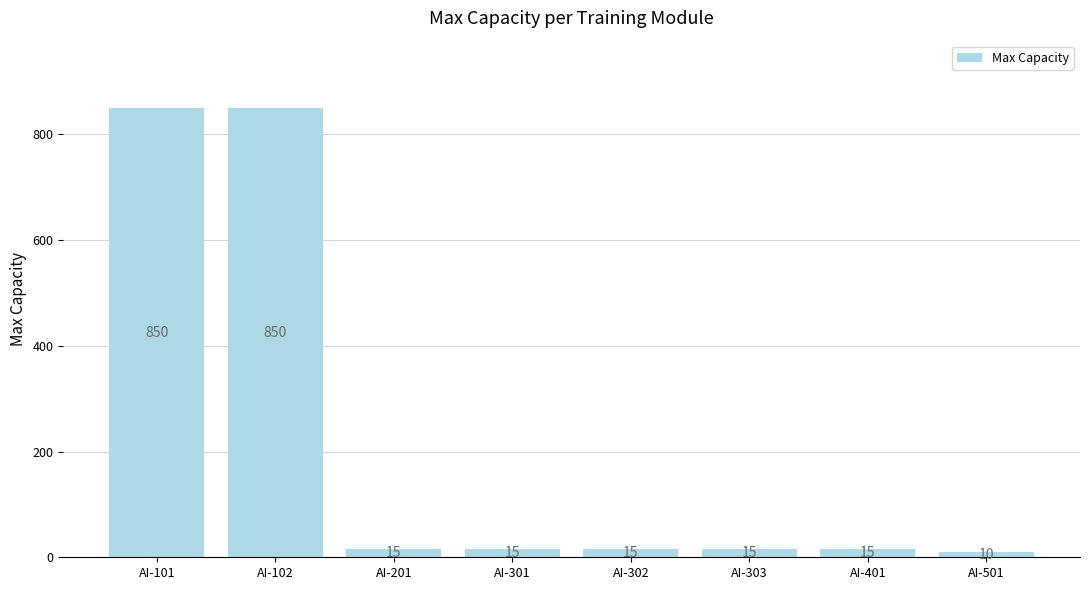

What value does the data have at AI-501?

10